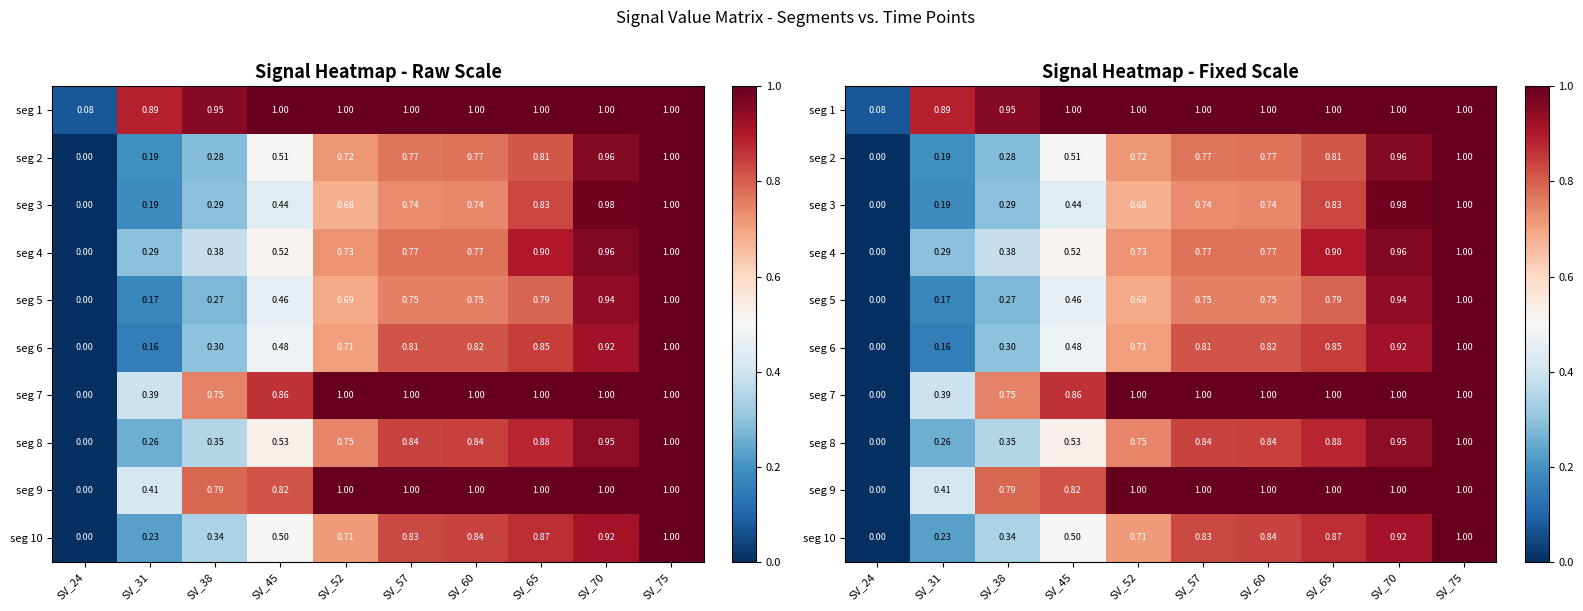

True or false: seg 1 has a value of 0.1 at SV_24.

True